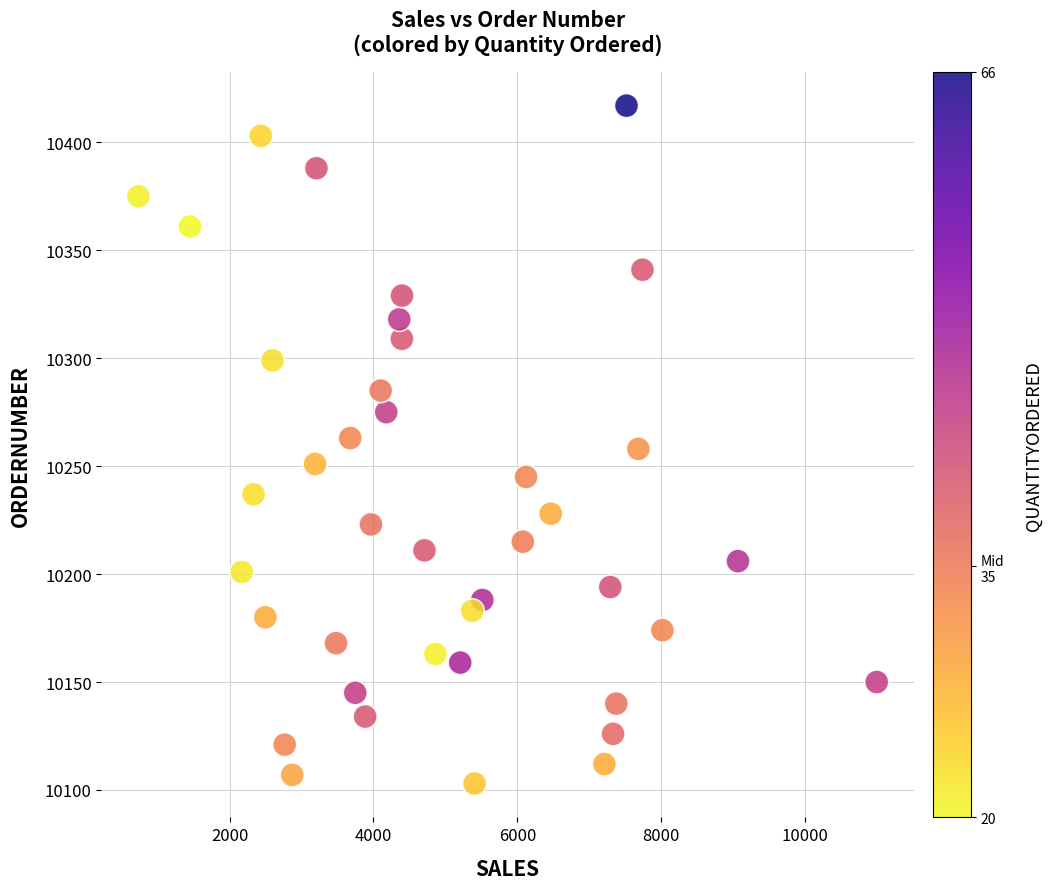

What is the range of Y values (max minus min)?

314